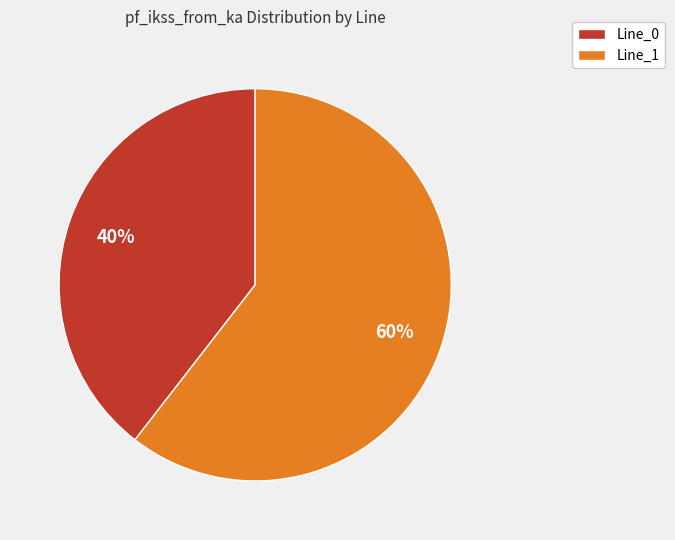

Does Line_1 account for over 50% of the chart?

Yes